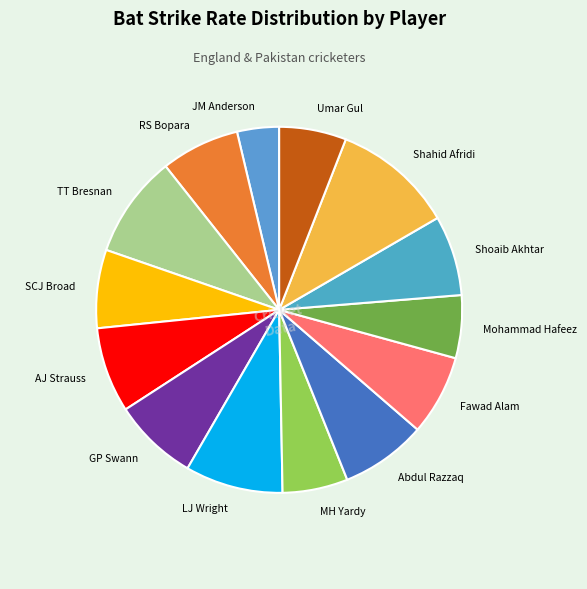

Is it true that Umar Gul is 17% of the pie?

False